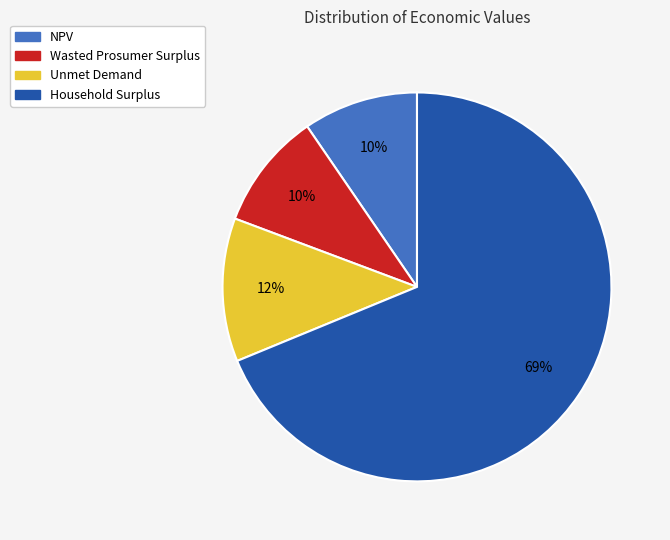

To the nearest percent, what is the combined percentage of Unmet Demand and Wasted Prosumer Surplus?

22%